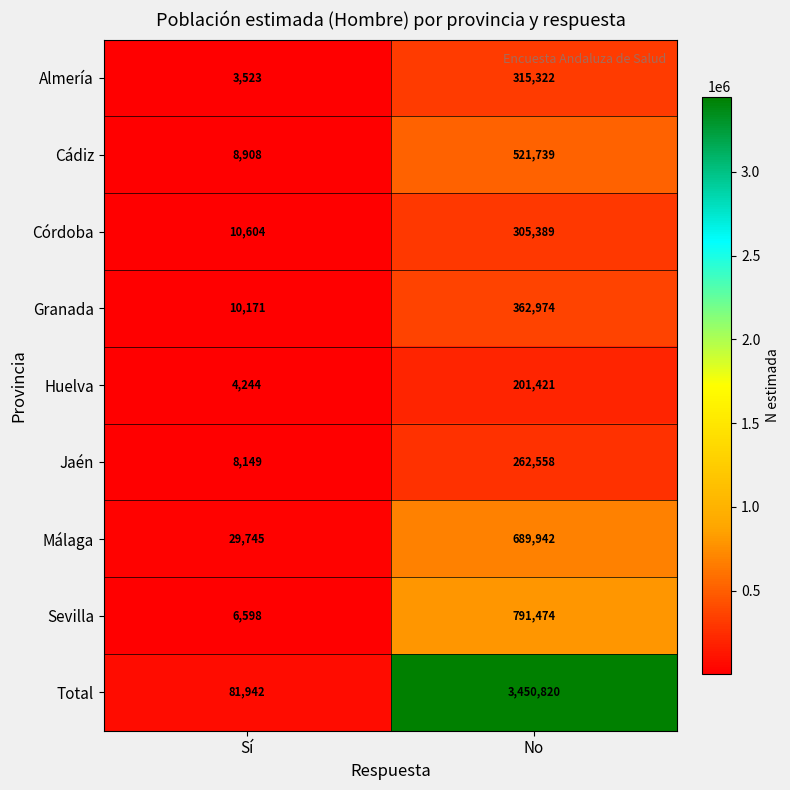

At which category is the sum across all series the highest?

No